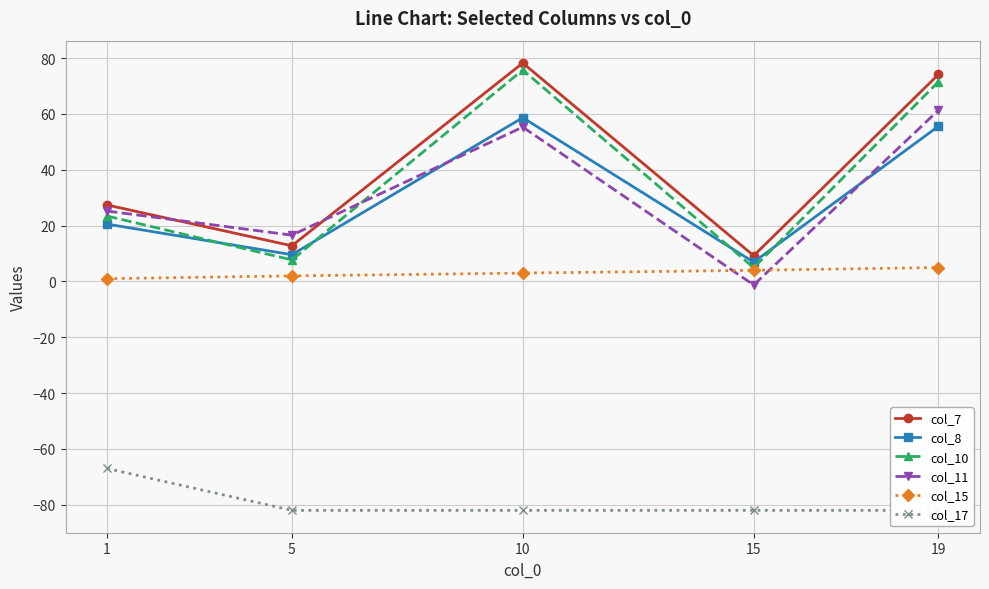

How many data points does each series have?

5